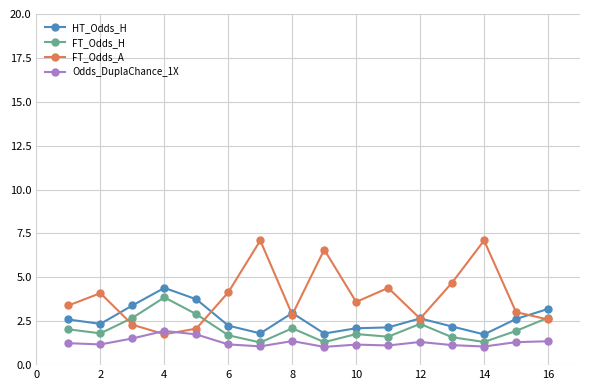

What is the value of the HT_Odds_H point at the 2nd from the left?

2.4